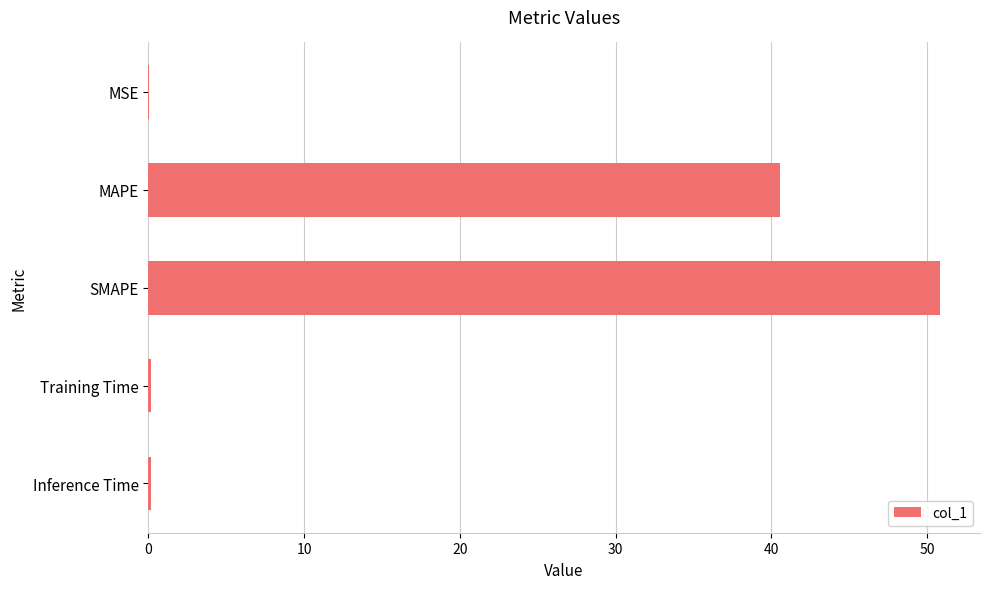

Read the value at SMAPE.

50.8